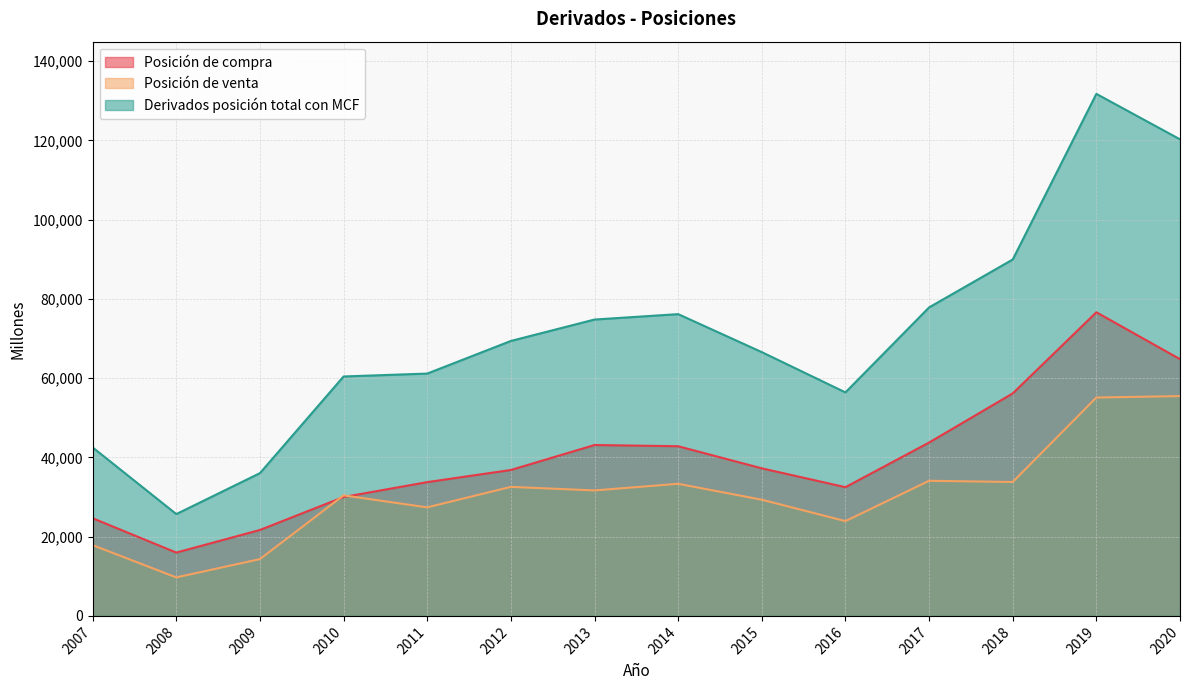

True or false: Posición de venta and Derivados posición total con MCF cross at least once.

False